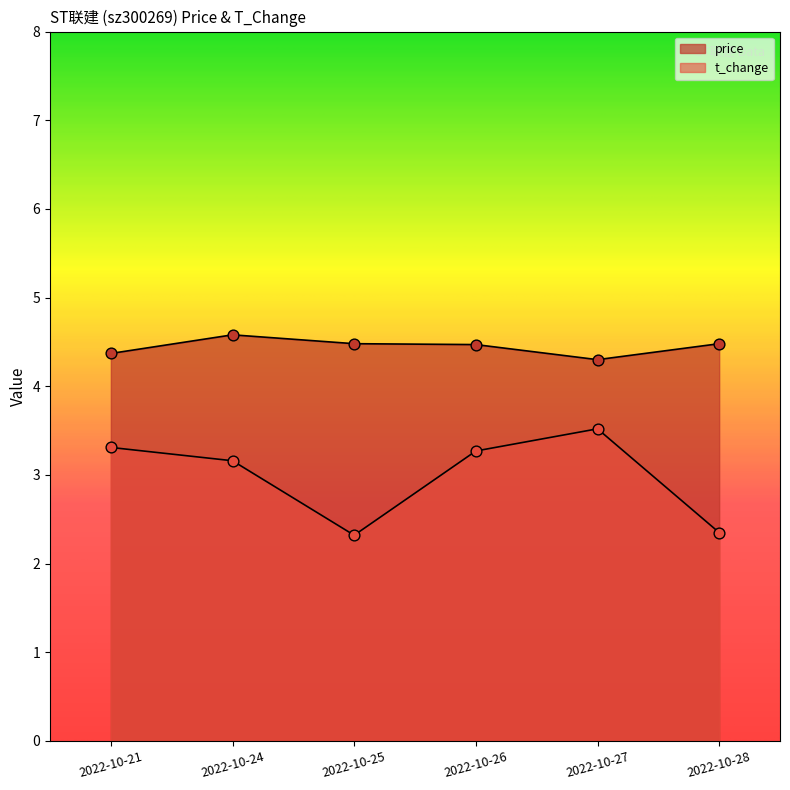

Which series reaches the maximum Y coordinate?

price